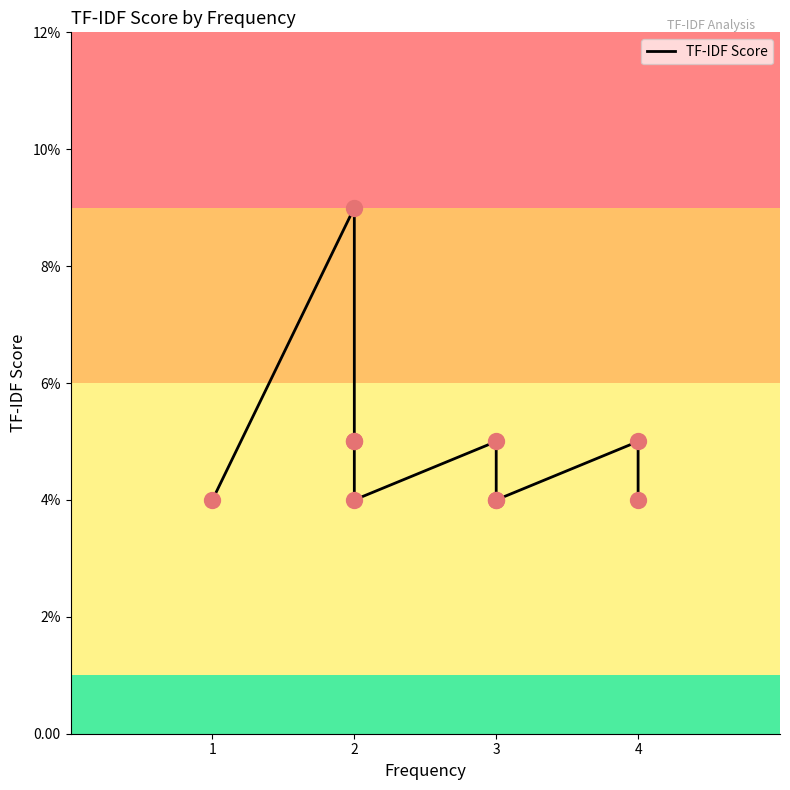

Which has a higher value, 2 or 2?

2